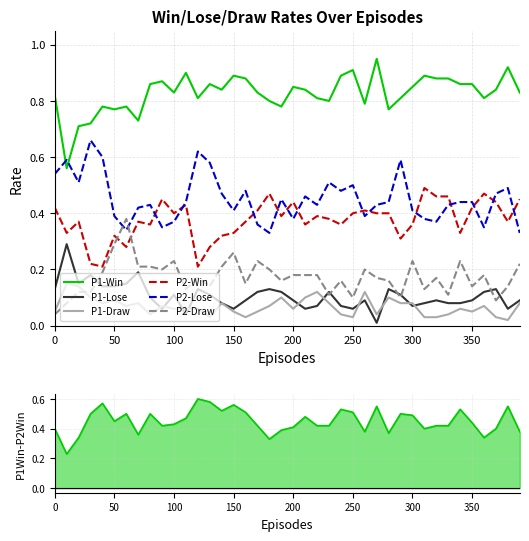

True or false: P2-Draw and P2-Win intersect in this chart.

True